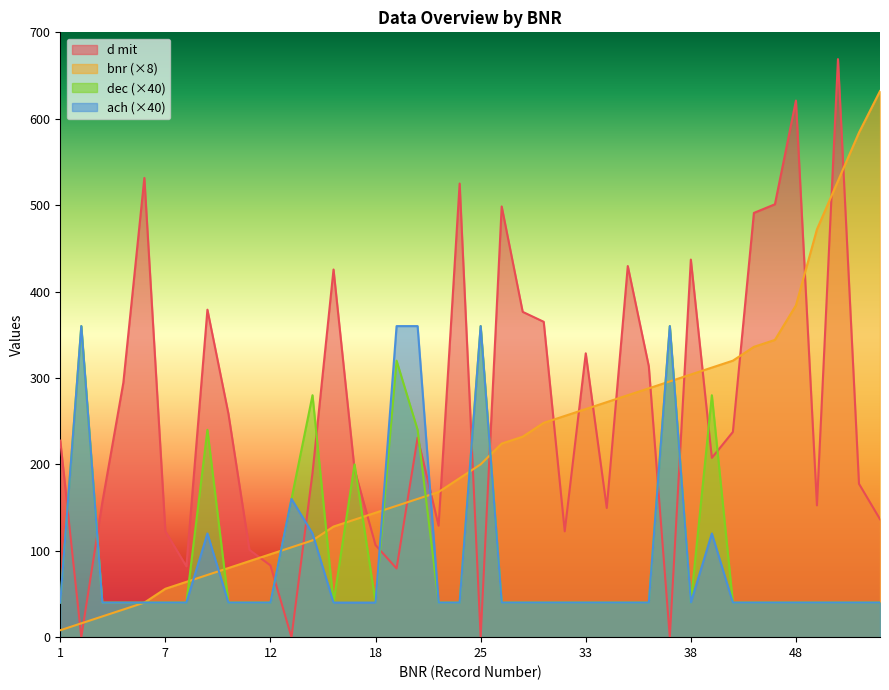

Which has a higher value, 36 or 33?

33